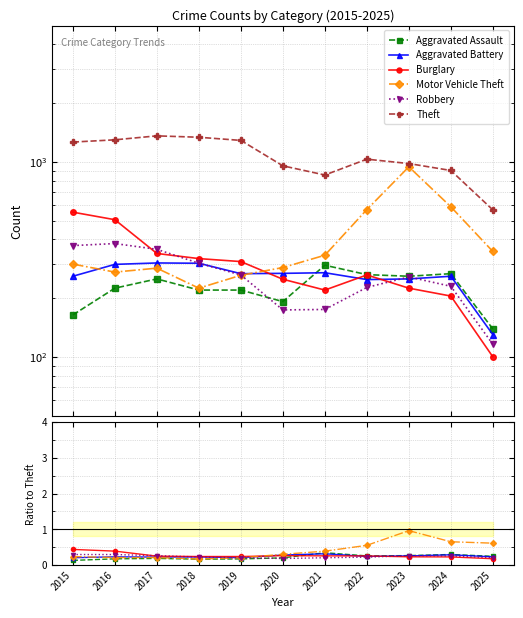

How many Aggravated Assault values are between 0 and 1?

11